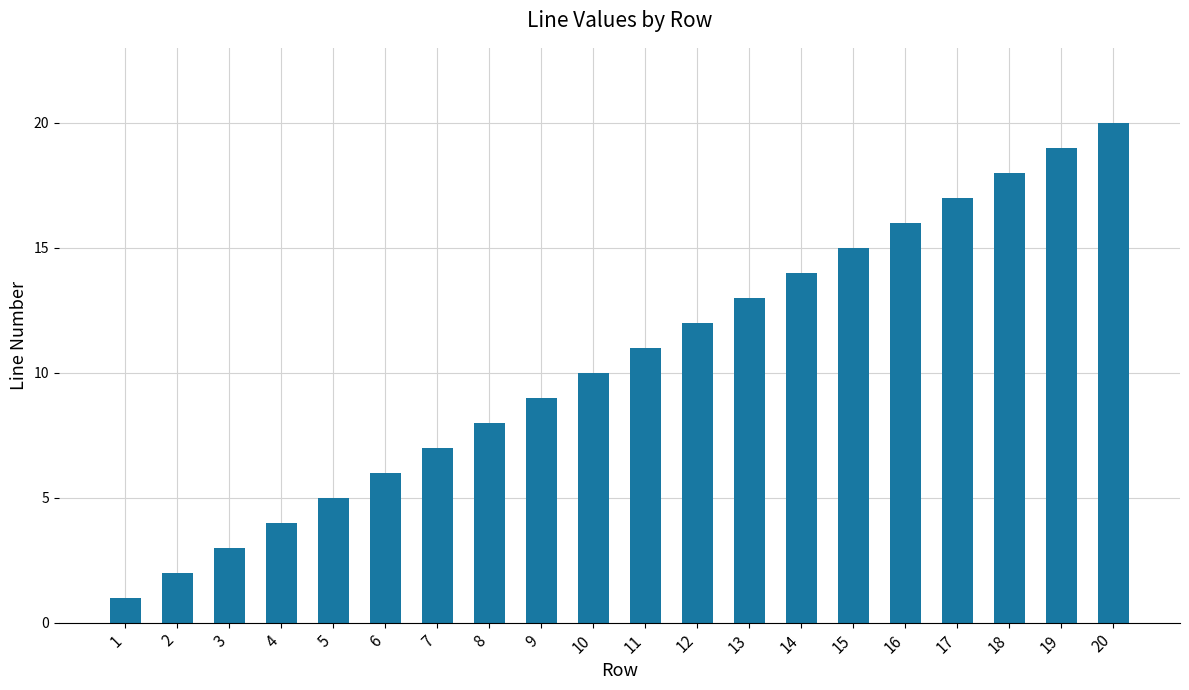

Reading left to right, what are all the values shown in this chart?

1	2	3	4	5	6	7	8	9	10	11	12	13	14	15	16	17	18	19	20